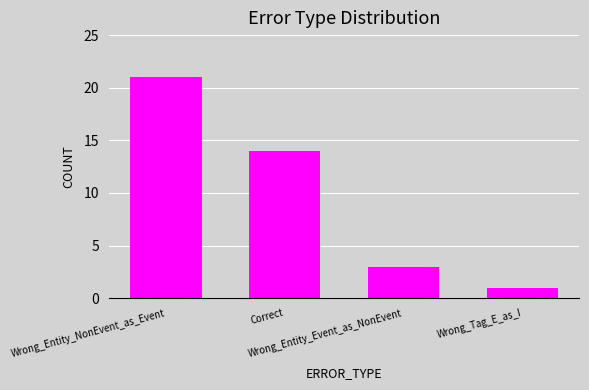

How many series are shown in this chart?

1